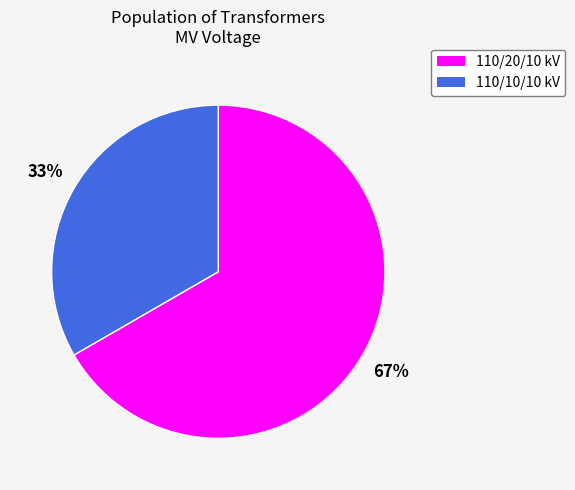

To the nearest percent, what is the average slice percentage?

50%